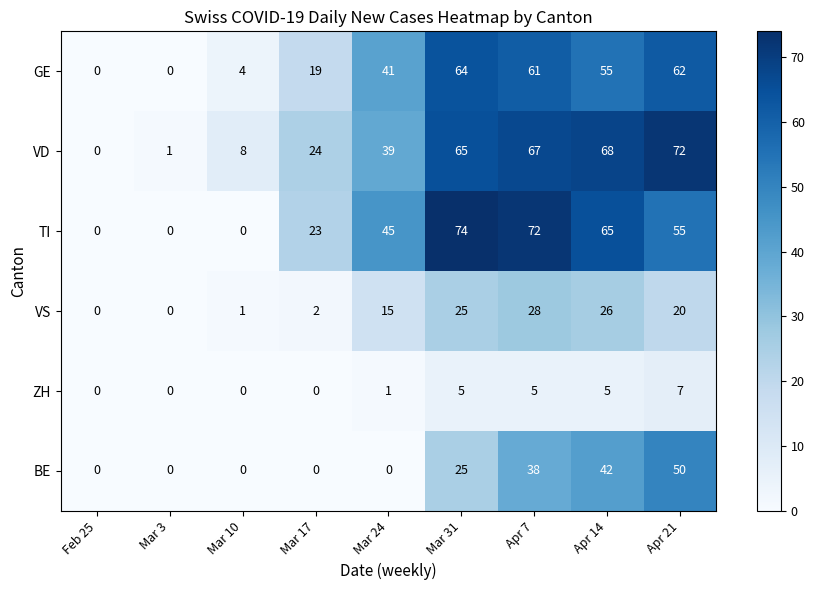

What is the difference between the VS values at Apr 7 and Mar 10?

27